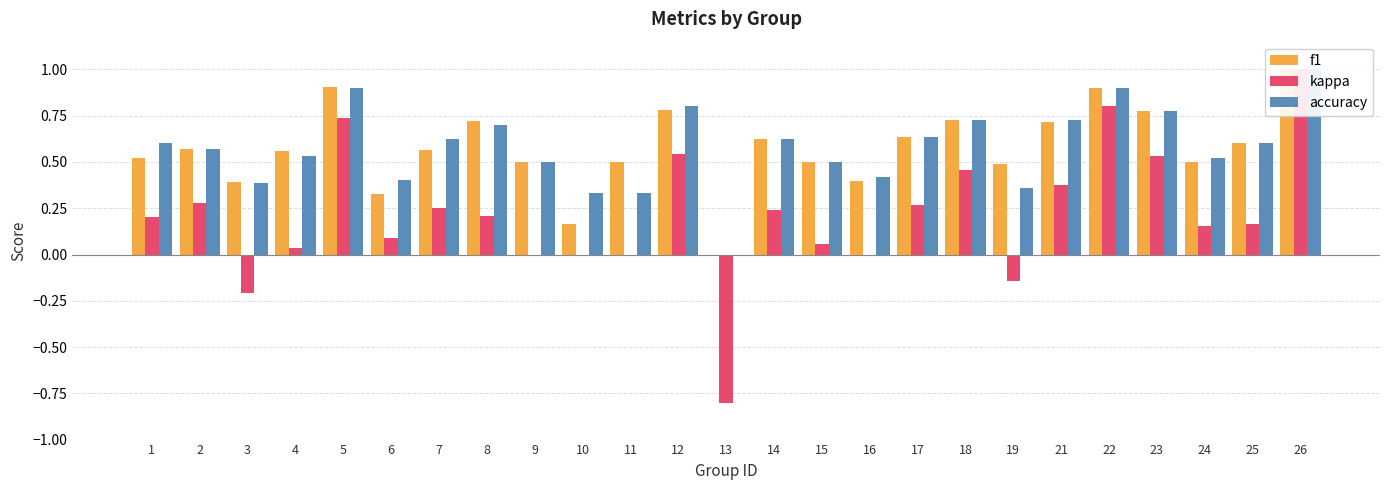

What is the average value of the kappa series?

0.2